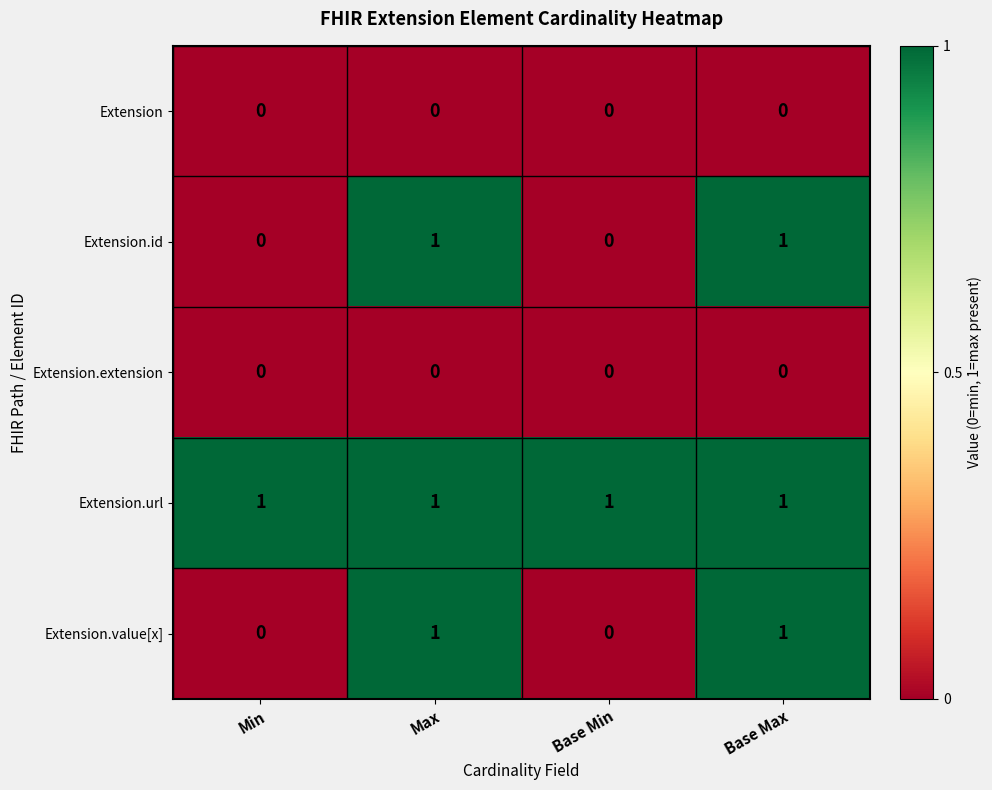

How many distinct data groups are displayed?

5